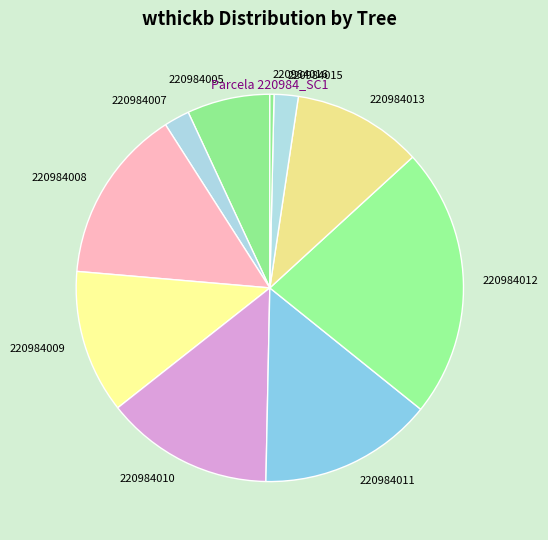

Between 220984013 and 220984010, which is larger?

220984010